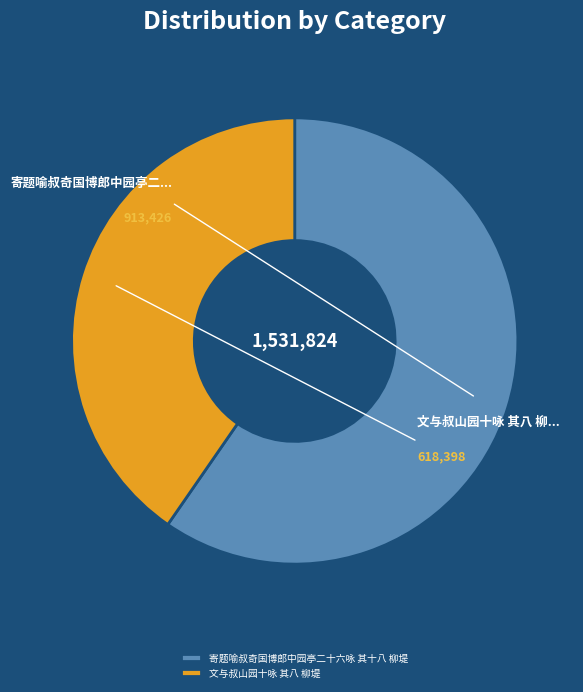

Is the sum of 寄题喻叔奇国博郎中园亭二十六咏 其十八 柳堤 and 文与叔山园十咏 其八 柳堤 greater than half?

Yes